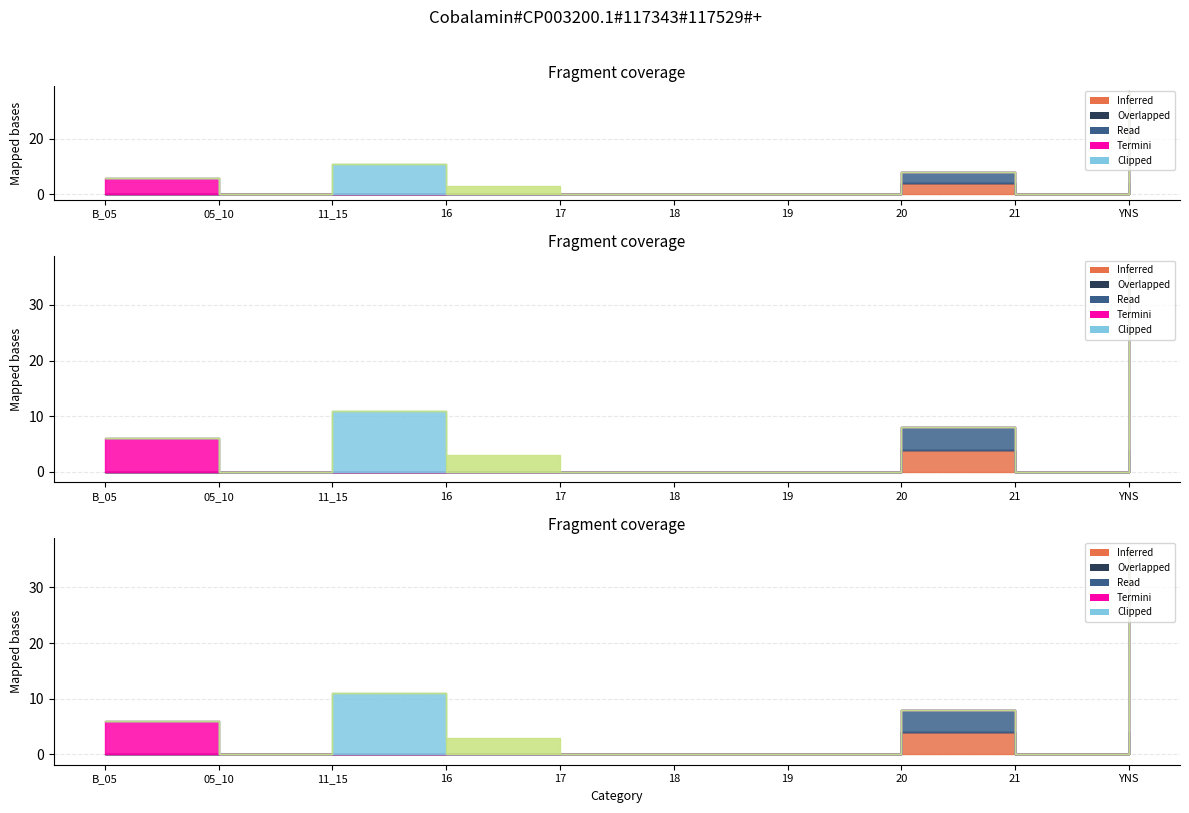

What is the greatest value displayed?

33